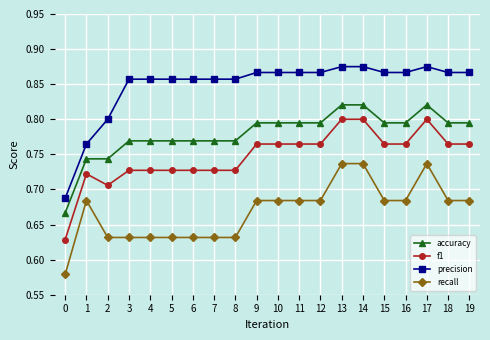

What is the difference between the highest and lowest values at 13?

0.1